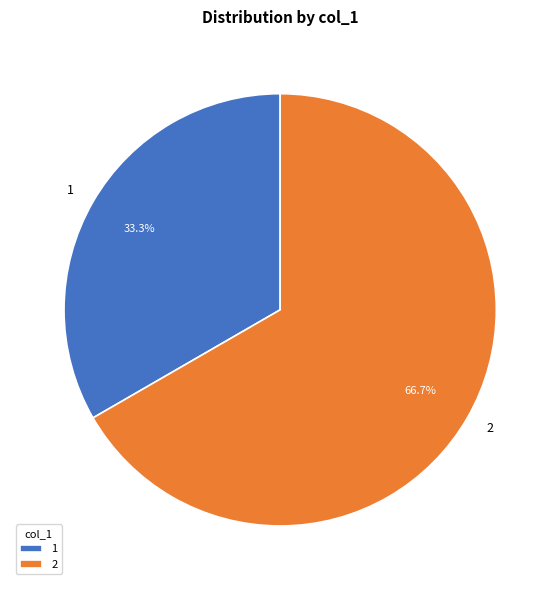

To the nearest percent, what portion does 1 represent?

33%